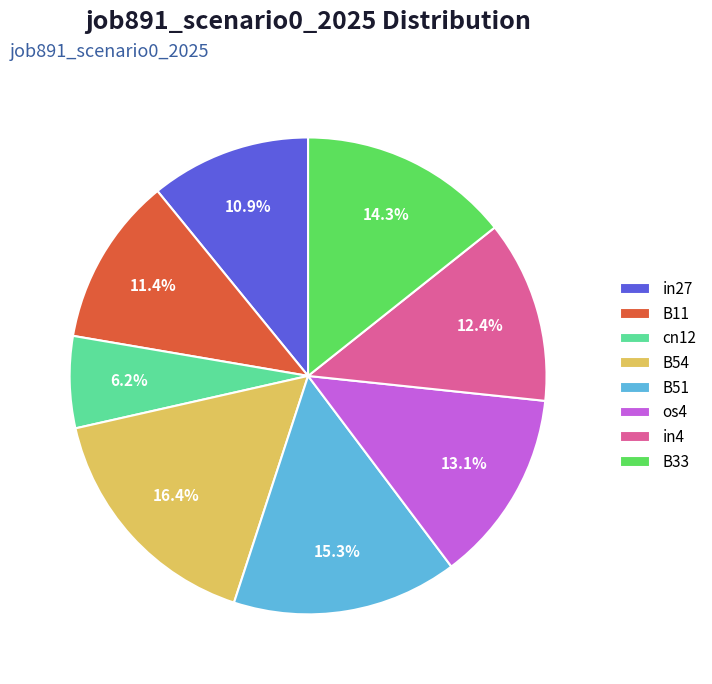

How much of the chart is everything except B33?

85.7%